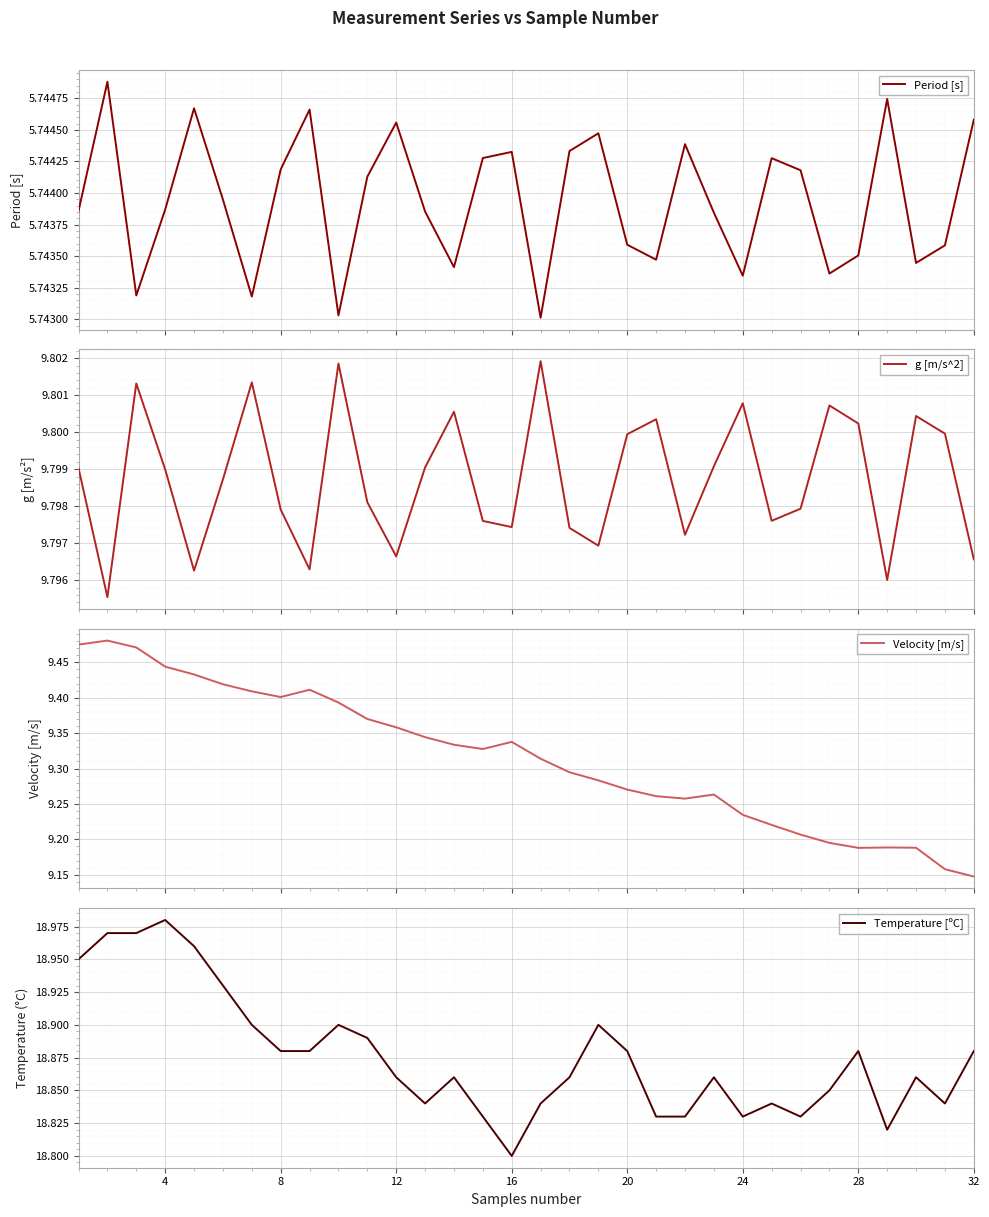

Does the chart display data point markers on the line(s)?

No